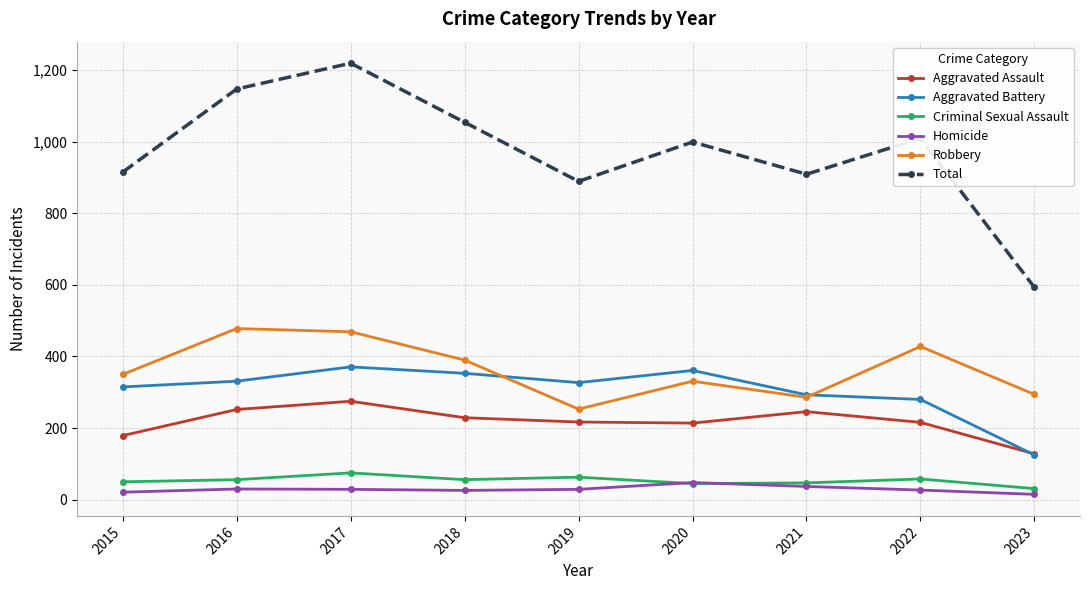

How many intersections are there between Robbery and Aggravated Battery?

2